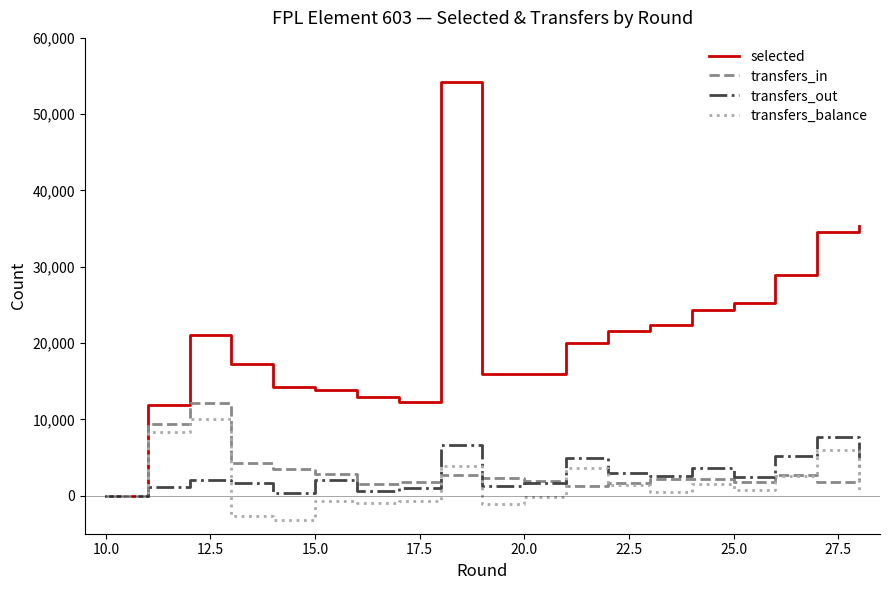

Which series has the largest total across all categories?

selected